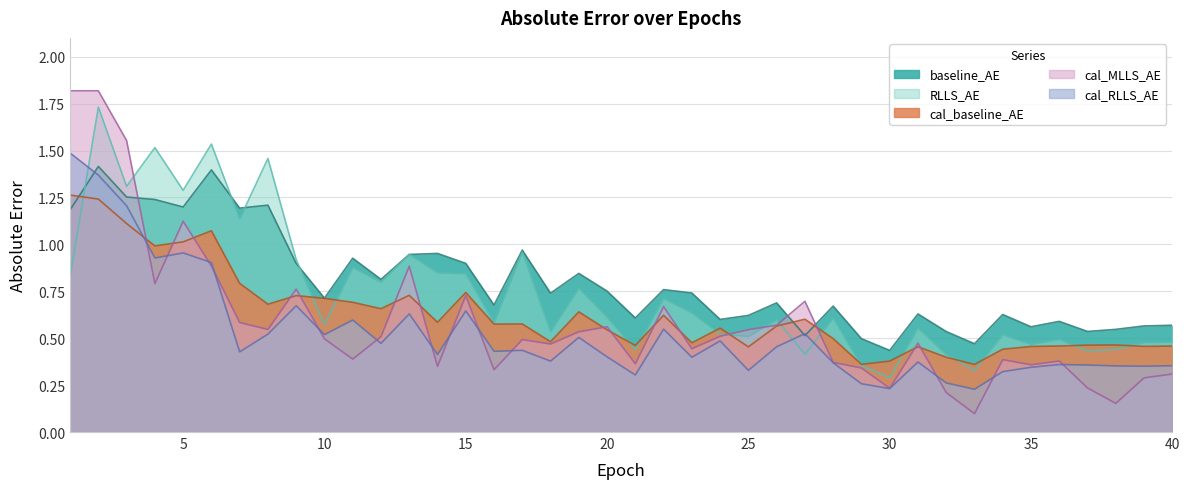

True or false: cal_MLLS_AE has more than 1 interior local peaks.

True